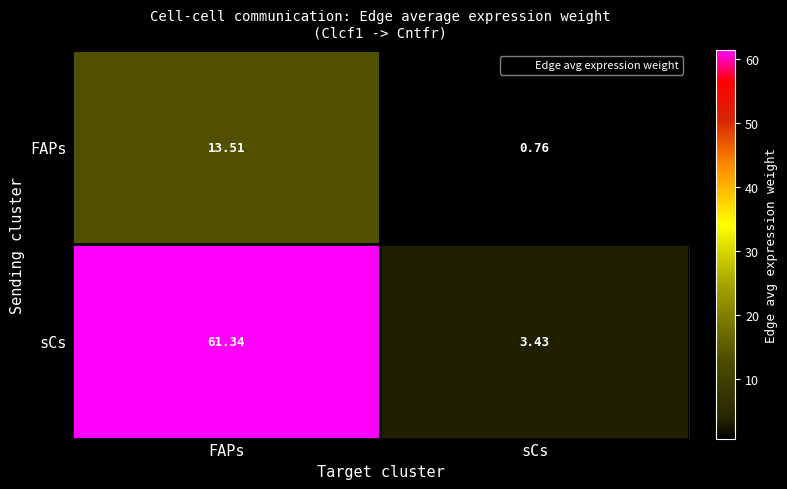

Which series has the largest total across all categories?

sCs